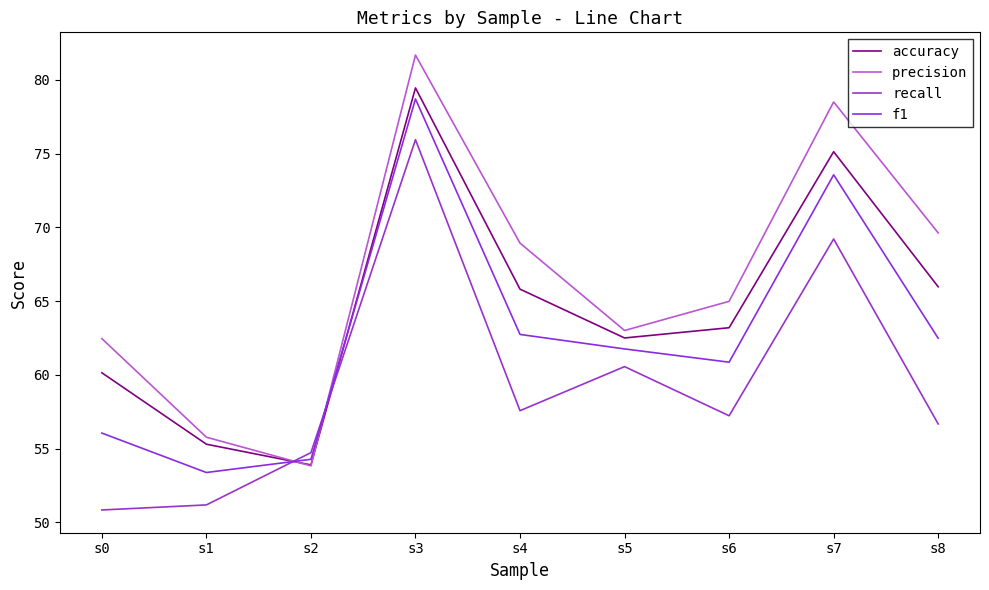

At which label is accuracy closest to 66?

s8